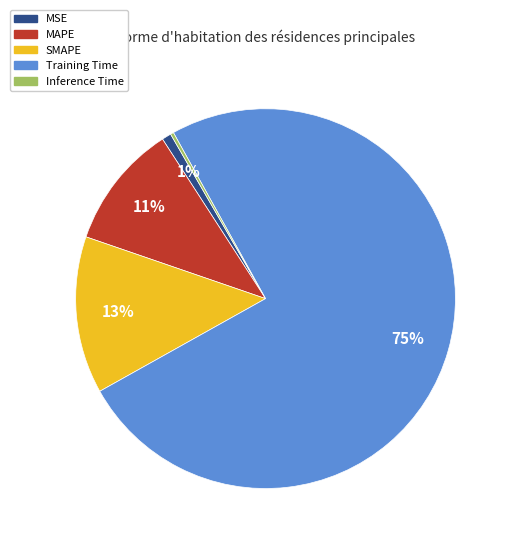

Which slice is the largest?

Training Time